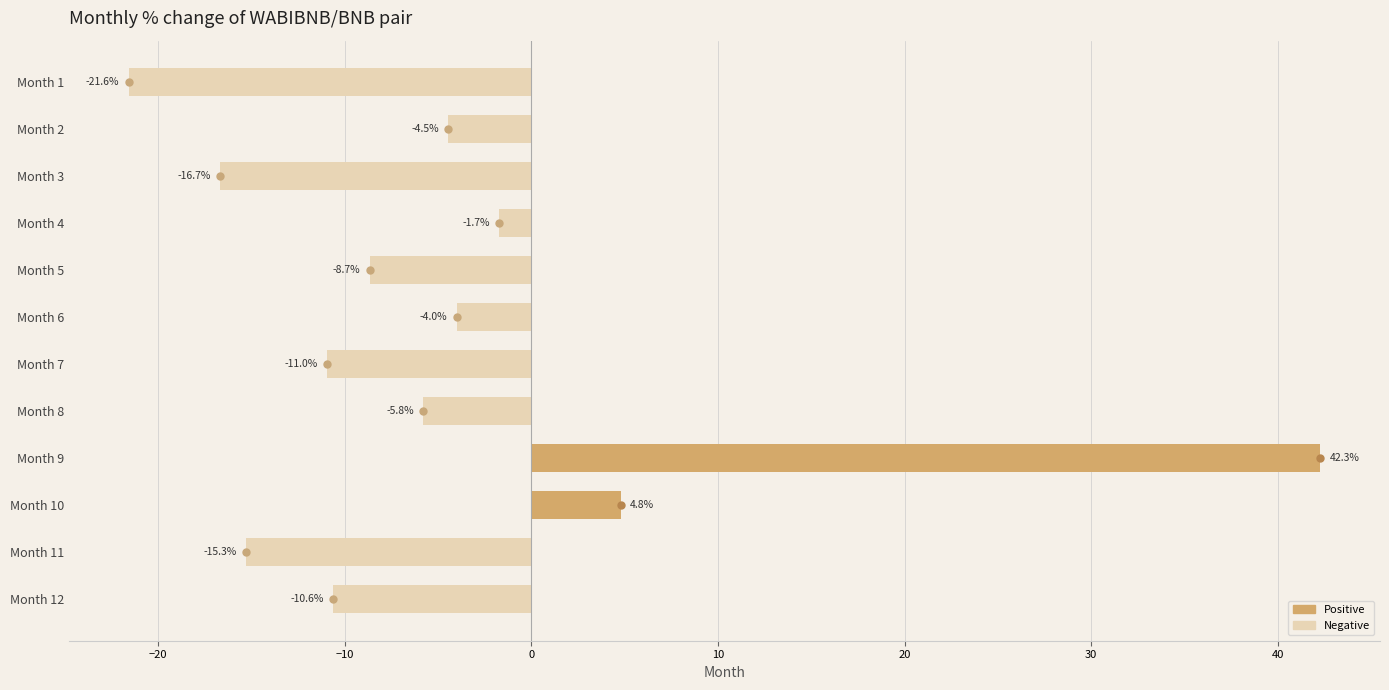

True or false: the data shows -5.8 at Month 8.

True